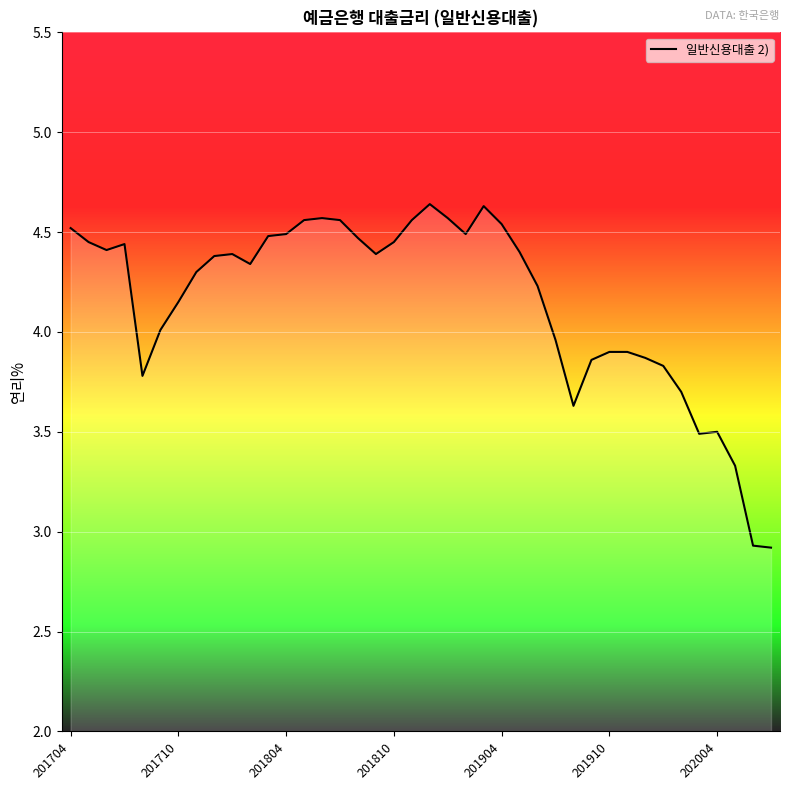

True or false: there are more than 2 points higher than both neighbors.

True